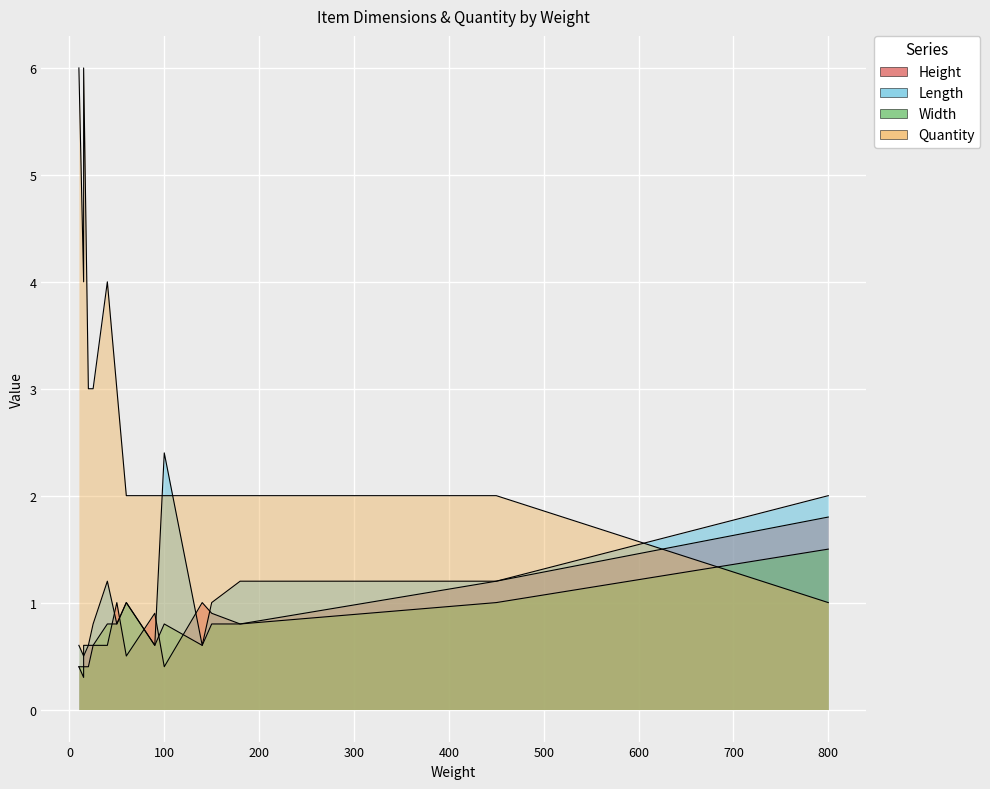

True or false: Height has a value of 0.6 at 2.

True